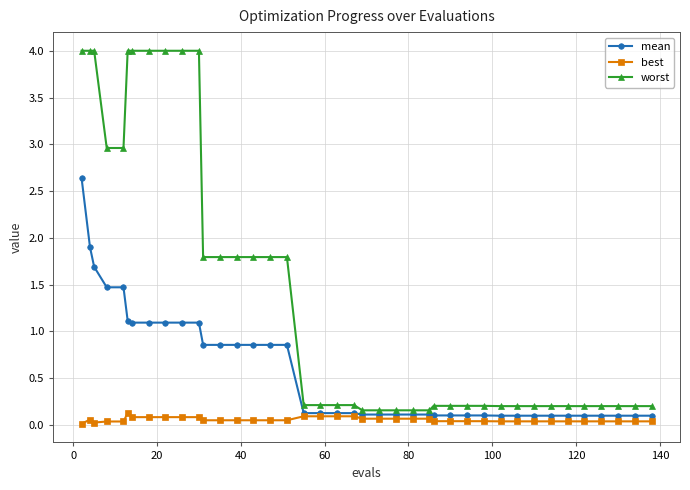

What is the difference between the maximum and second lowest values in the worst series?

3.8